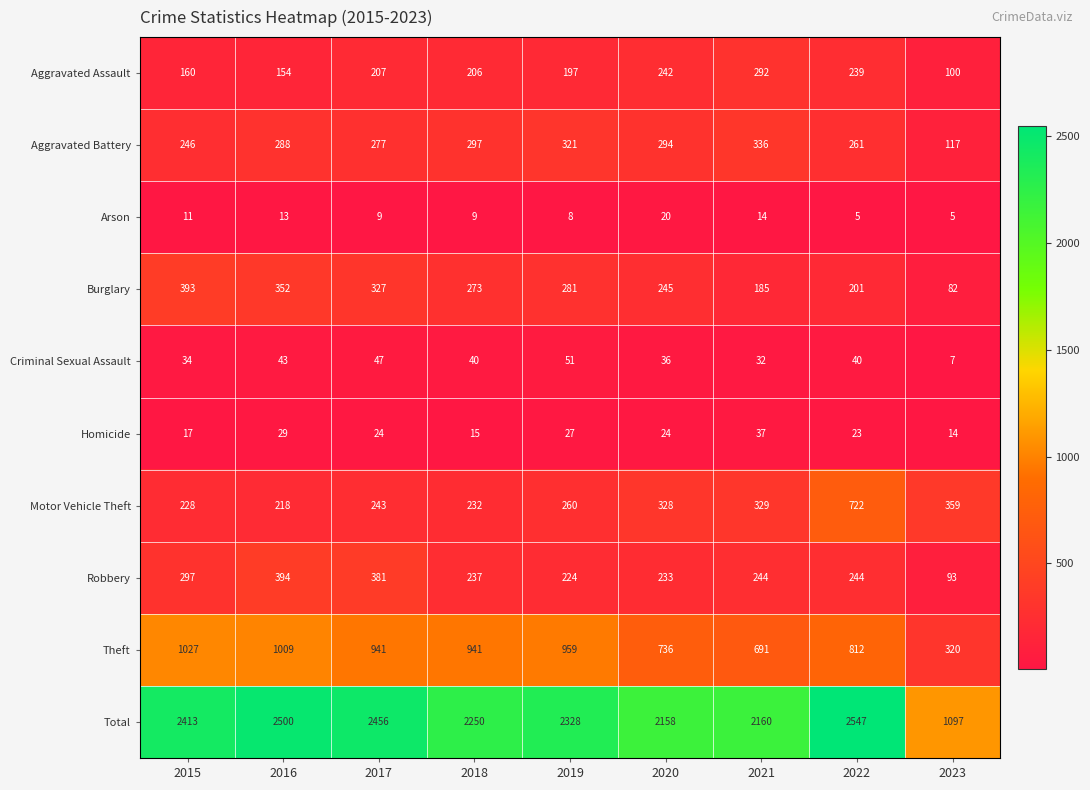

What is the difference between the Criminal Sexual Assault values at 2016 and 2023?

36